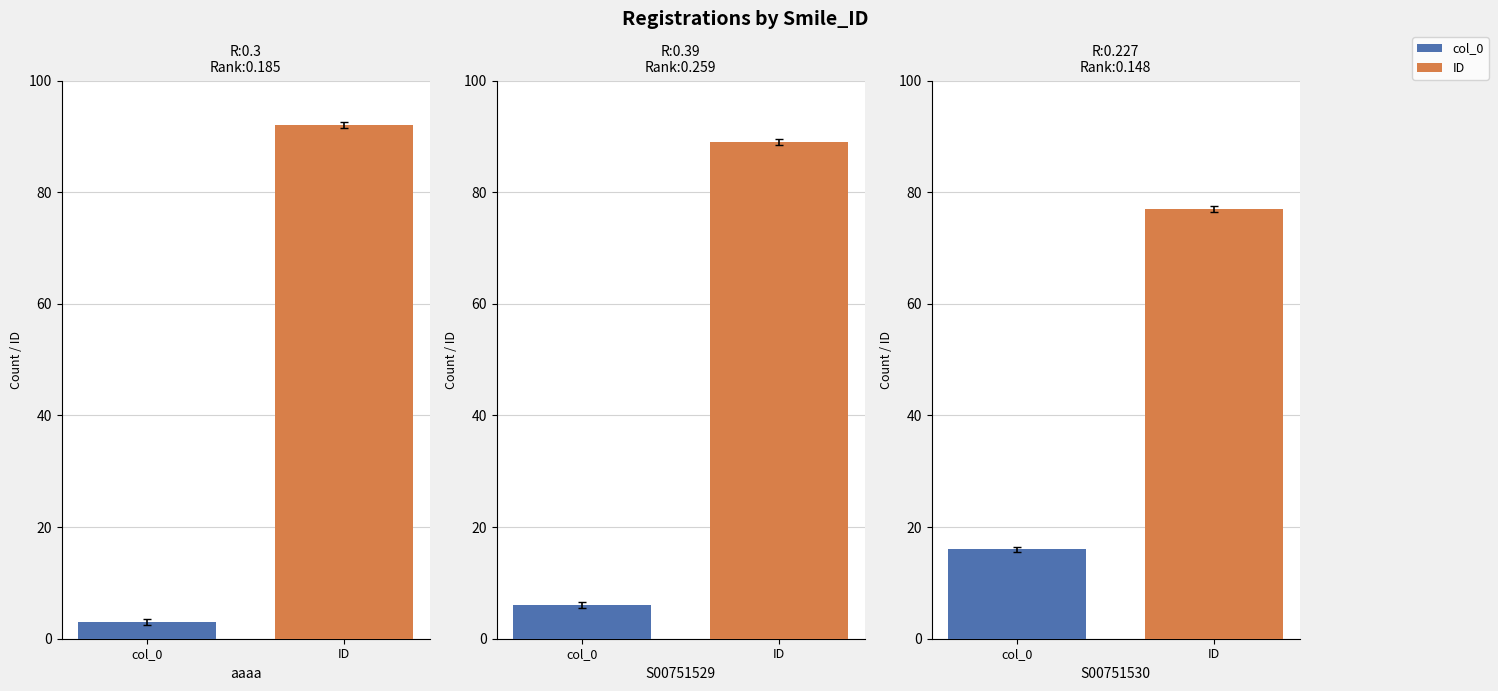

What are all the series names shown in the legend?

col_0, ID